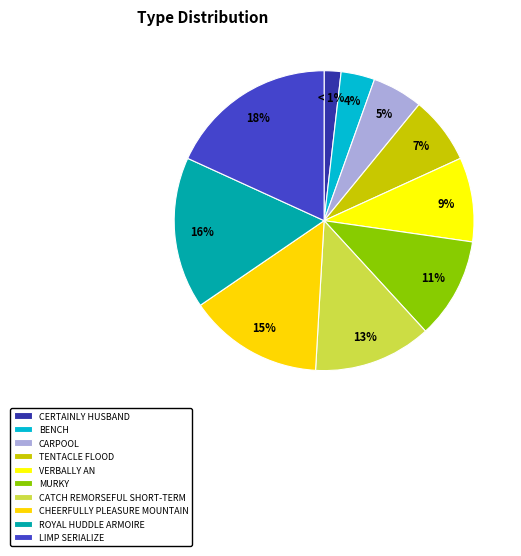

To the nearest percent, what is the average slice percentage?

10%